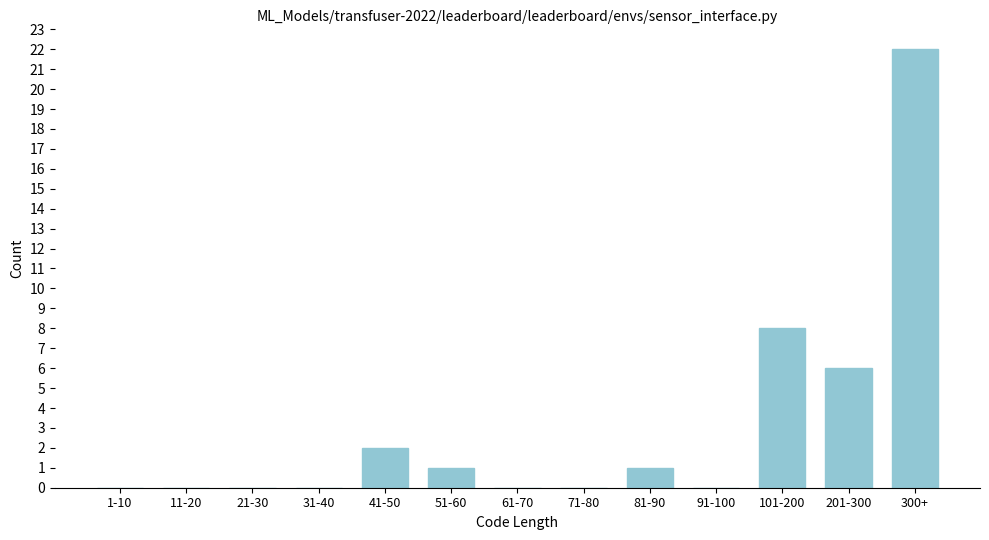

Reading right to left, what are all the values shown in this chart?

300+=22	201-300=6	101-200=8	91-100=0	81-90=1	71-80=0	61-70=0	51-60=1	41-50=2	31-40=0	21-30=0	11-20=0	1-10=0